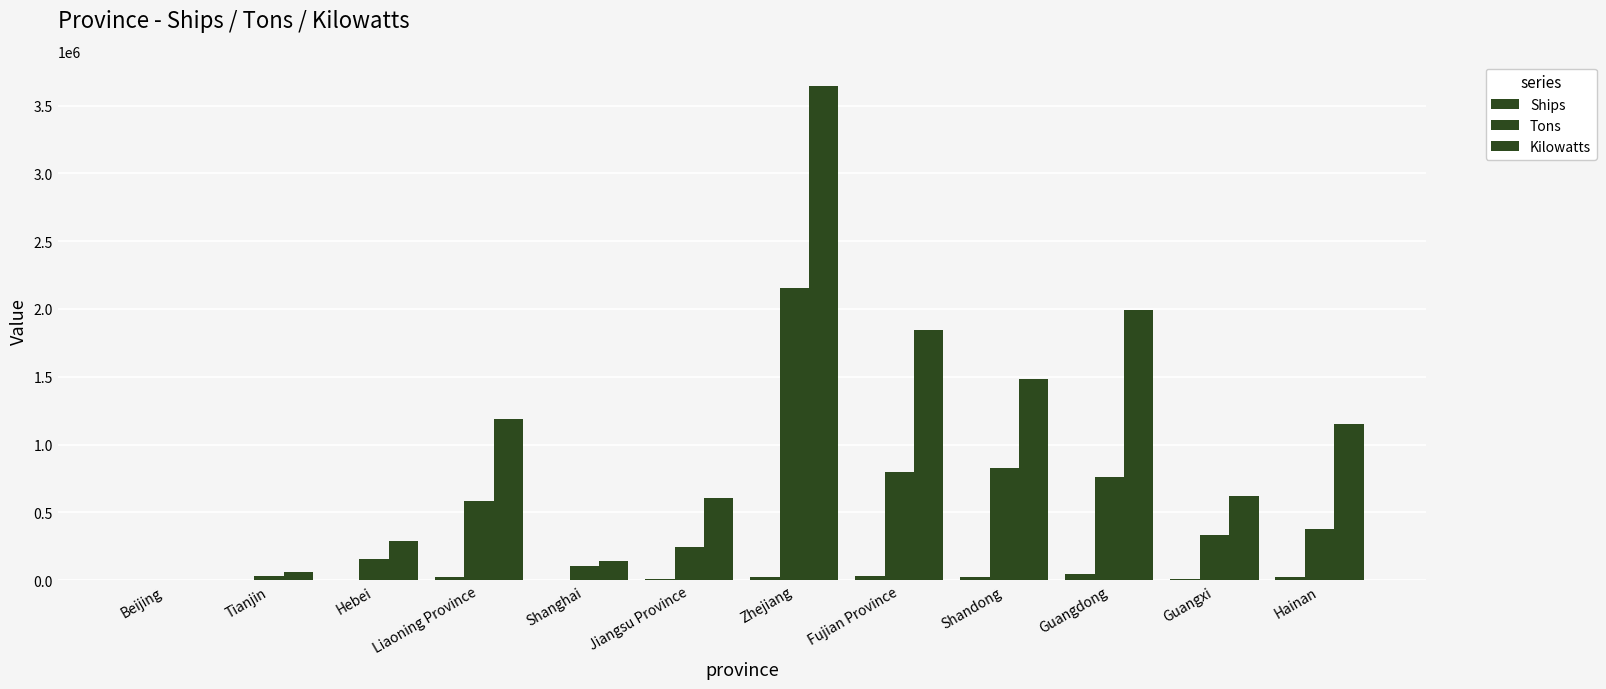

Reading left to right, list all the values displayed in this chart.

Ships: Beijing=10	Tianjin=494	Hebei=5422	Liaoning Province=23594	Shanghai=487	Jiangsu Province=9643	Zhejiang=23210	Fujian Province=31059	Shandong=21002	Guangdong=44114	Guangxi=9203	Hainan=25665
Tons: Beijing=4386	Tianjin=30796	Hebei=153917	Liaoning Province=586623	Shanghai=102527	Jiangsu Province=248688	Zhejiang=2157372	Fujian Province=797993	Shandong=831049	Guangdong=764835	Guangxi=334401	Hainan=374636
Kilowatts: Beijing=5627	Tianjin=58231	Hebei=289592	Liaoning Province=1187063	Shanghai=139109	Jiangsu Province=606986	Zhejiang=3641751	Fujian Province=1841467	Shandong=1486382	Guangdong=1995769	Guangxi=622097	Hainan=1154586